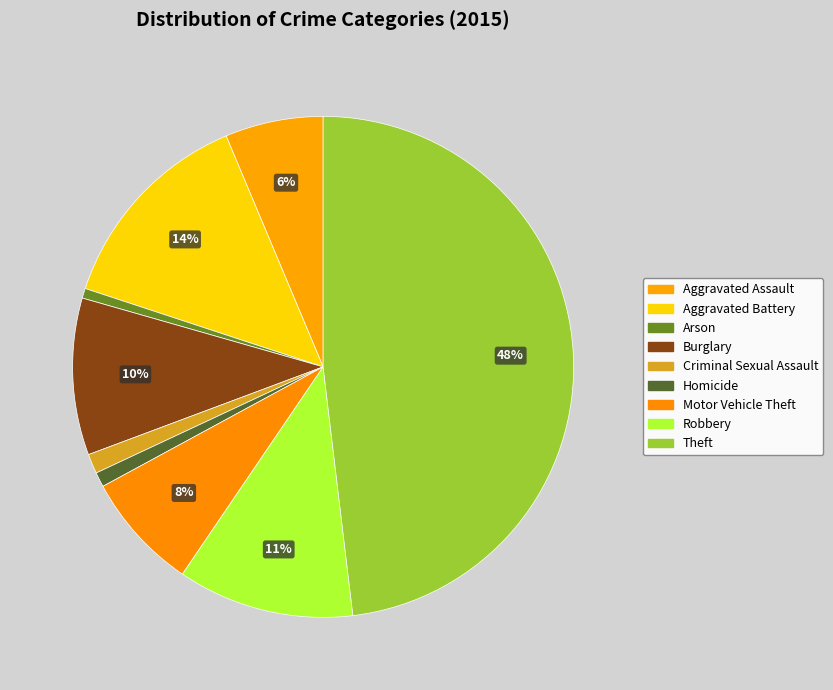

How many slices are in this pie chart?

9